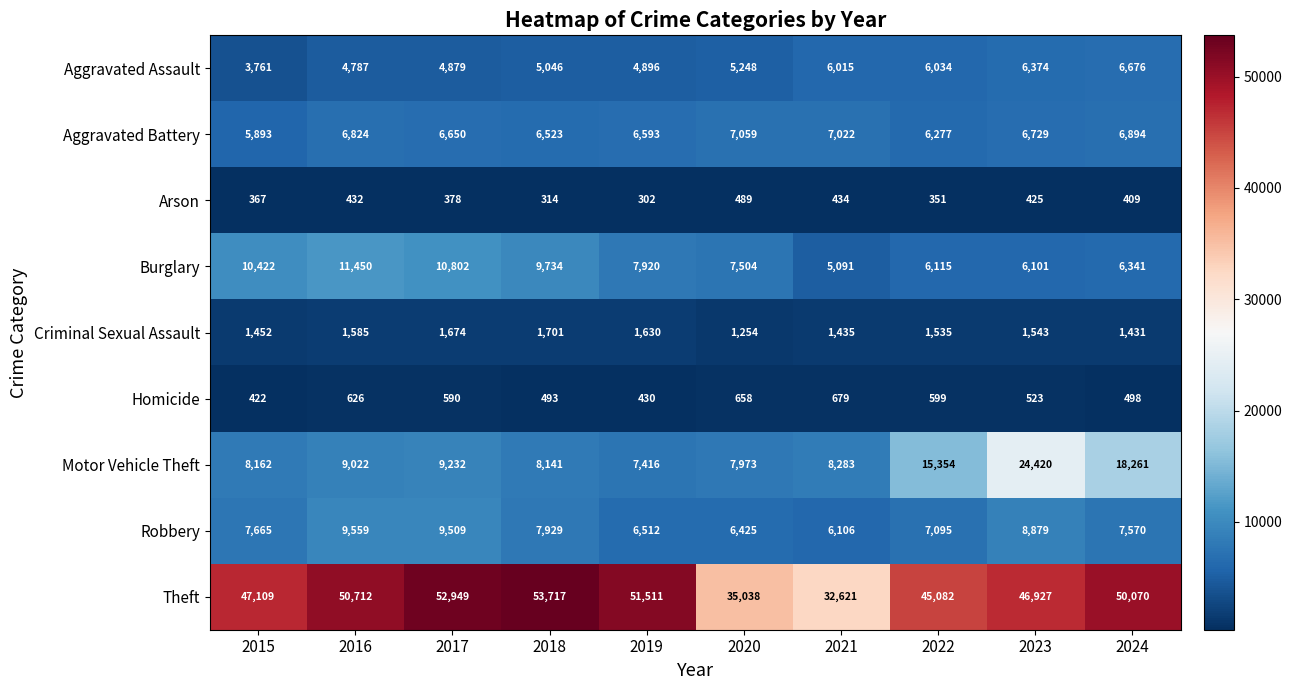

What is the difference between the maximum and minimum values in the Robbery series?

3453